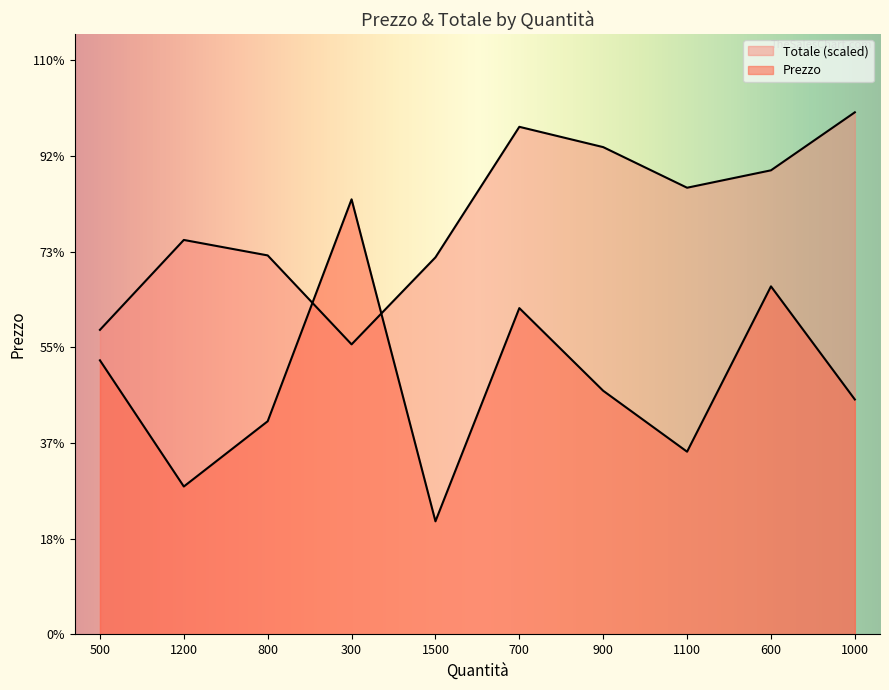

After their last crossing, which series has the higher values: Totale or Prezzo?

Totale